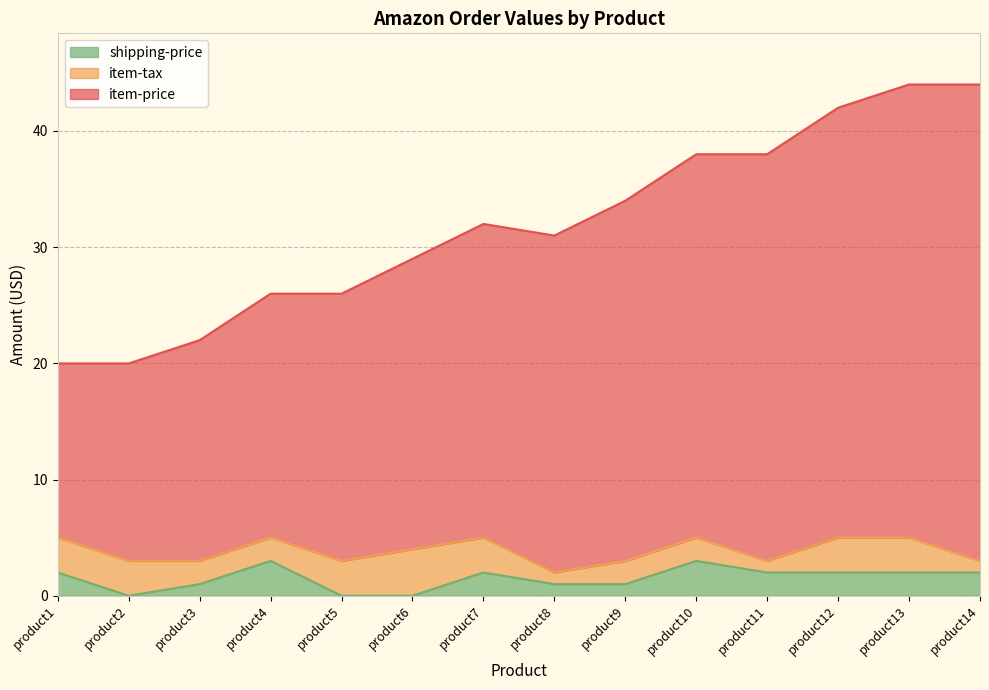

Which series has the largest range (max minus min)?

item-price